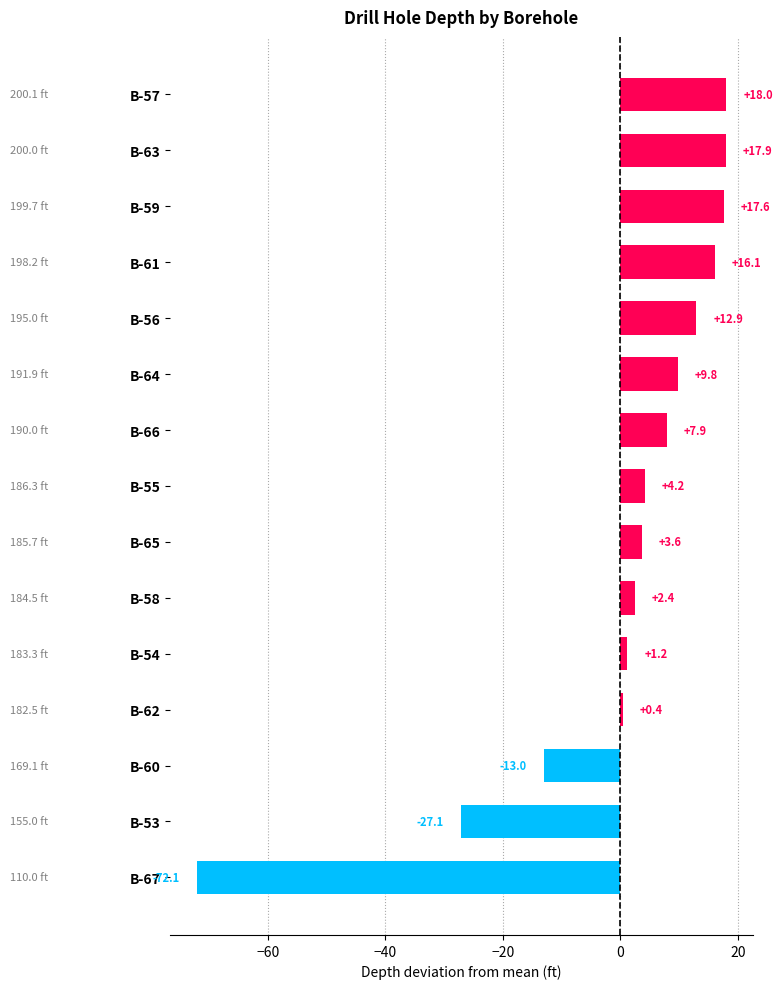

Rank the categories by value from lowest to highest.

B-67, B-53, B-60, B-62, B-54, B-58, B-65, B-55, B-66, B-64, B-56, B-61, B-59, B-63, B-57